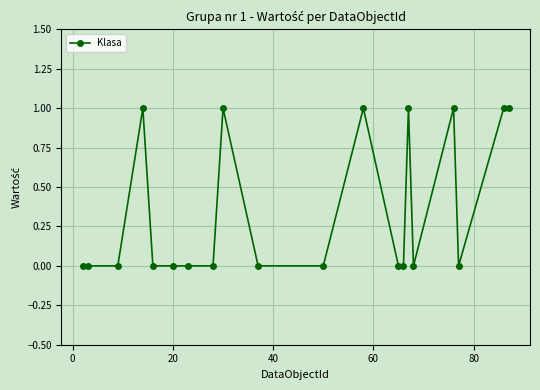

What is the sum of all values?

7